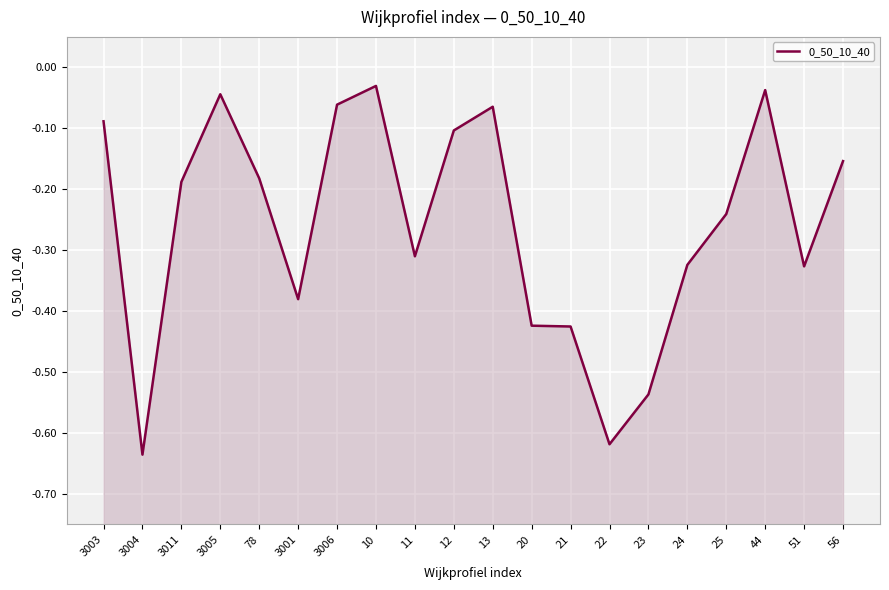

Which label corresponds to the largest value in the chart?

10